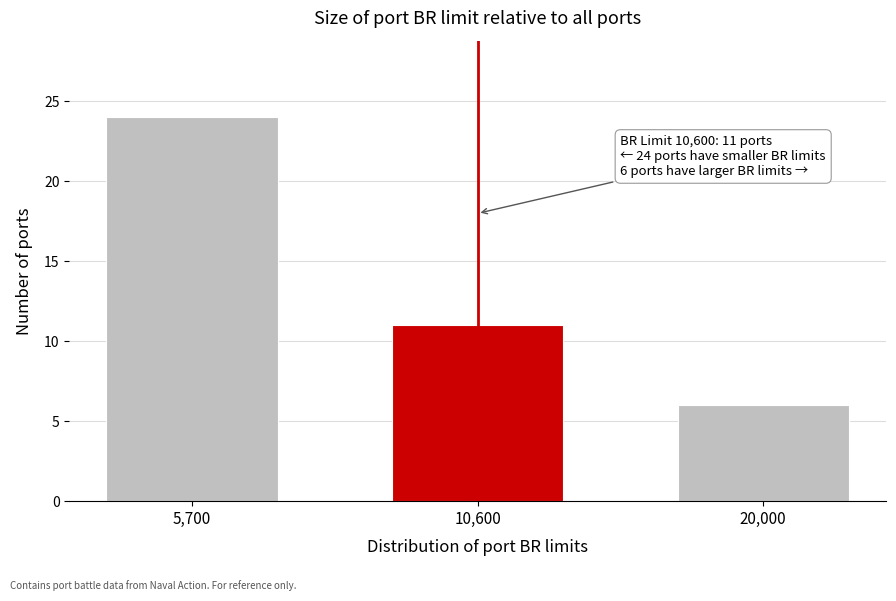

Reading right to left, transcribe all the data shown in this chart.

20,000=6	10,600=11	5,700=24